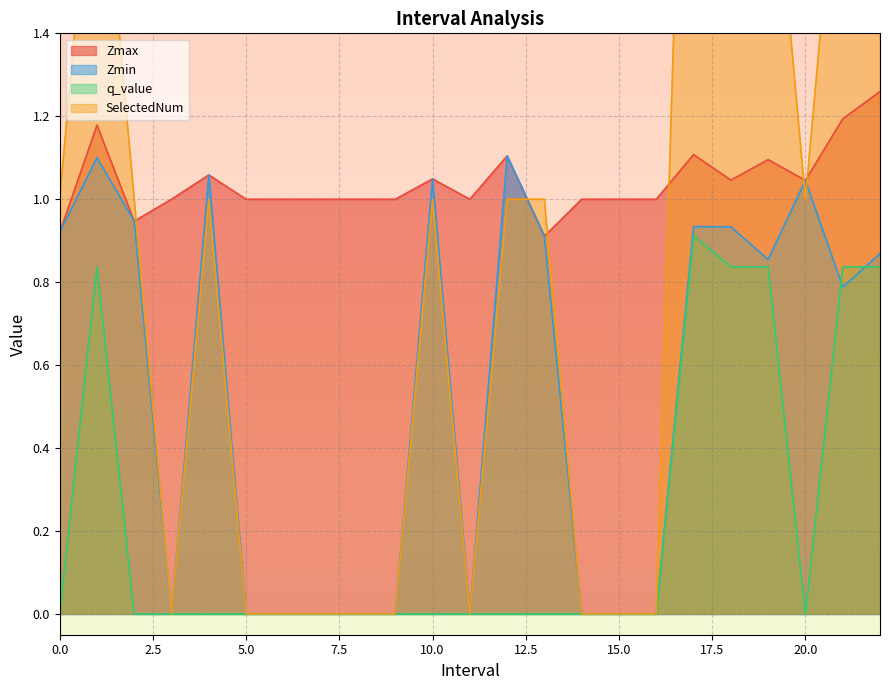

The q_value series shows 0.4 at 10.0. True or false?

False